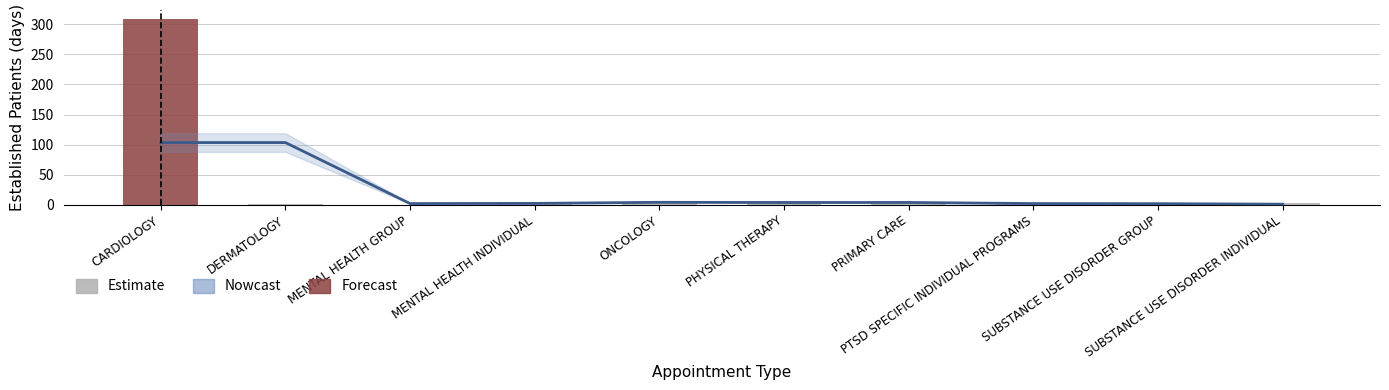

What is the difference between the maximum and minimum values in the Nowcast series?

102.6